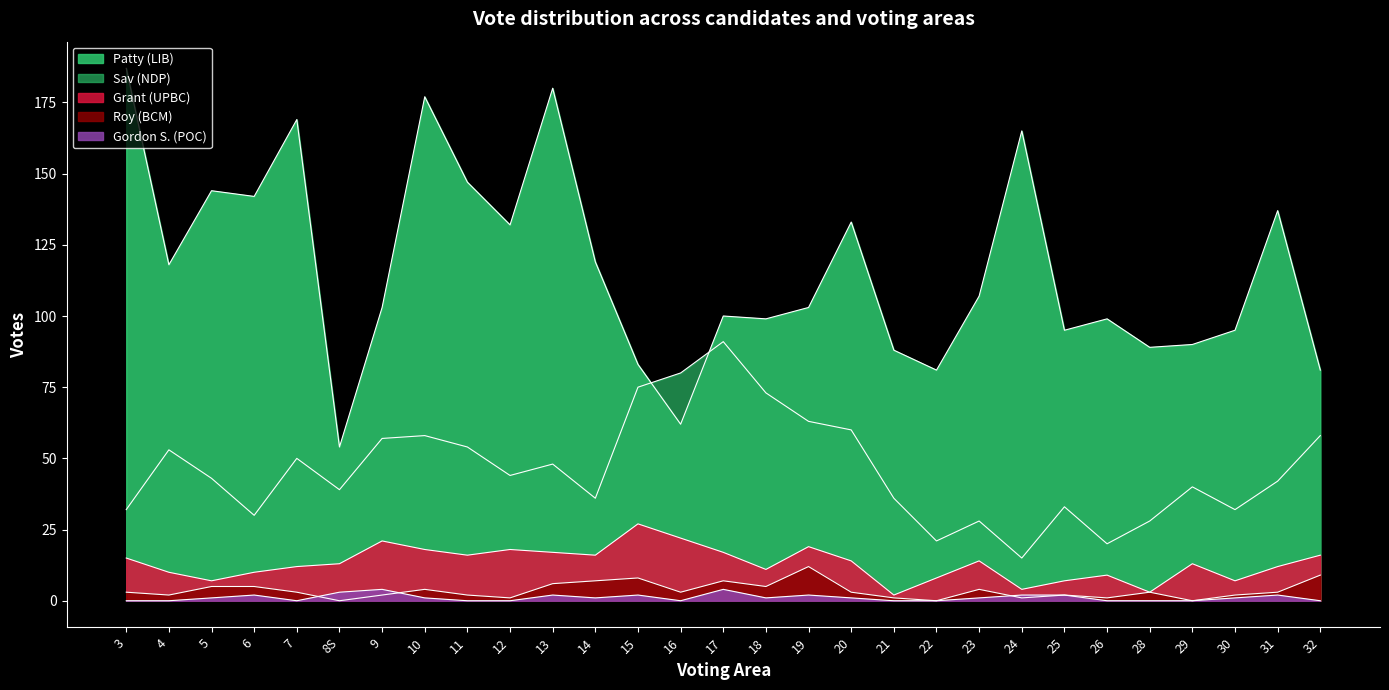

True or false: Roy (BCM) and Patty (LIB) cross at least once.

False